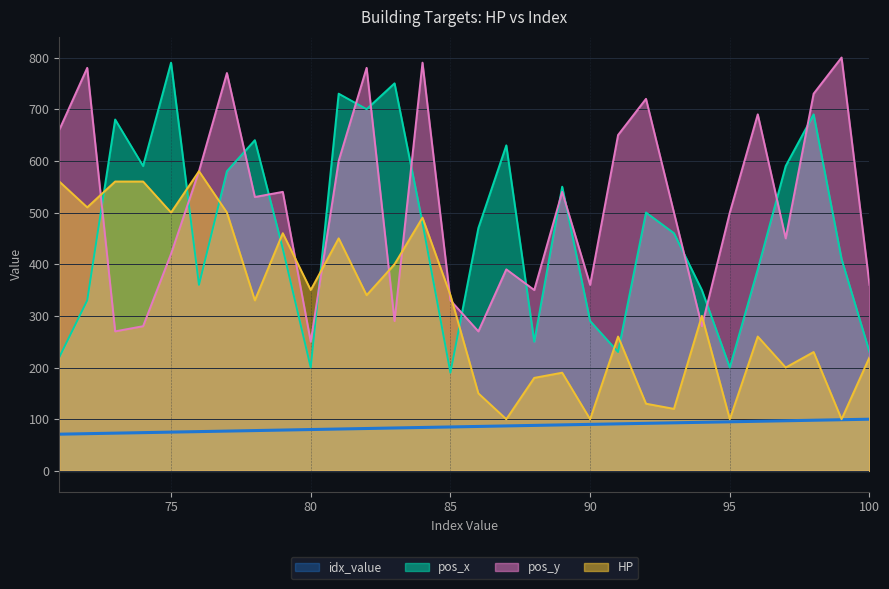

At how many categories does at least one series exceed 320?

30